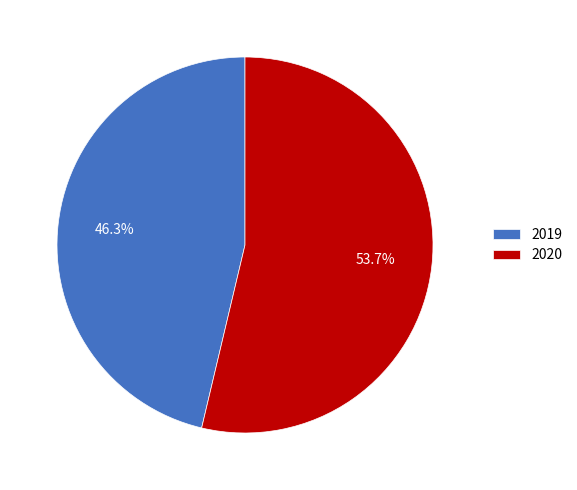

Which slice is the largest?

2020